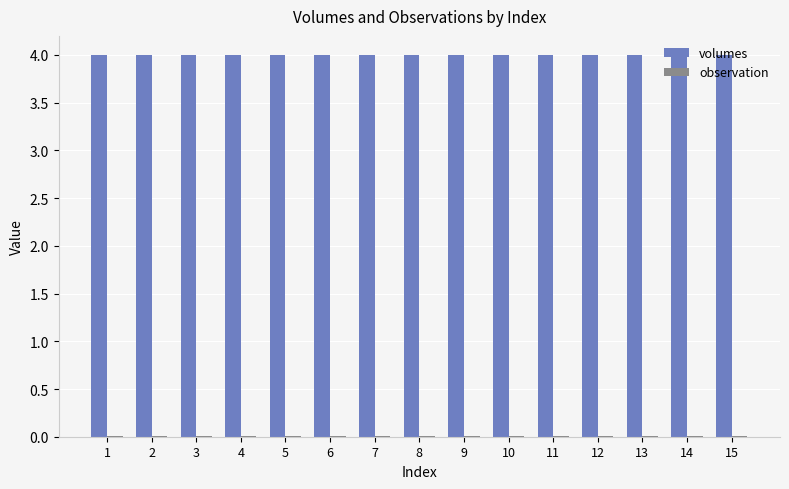

The value of volumes at 8 is 4.0. True or false?

True